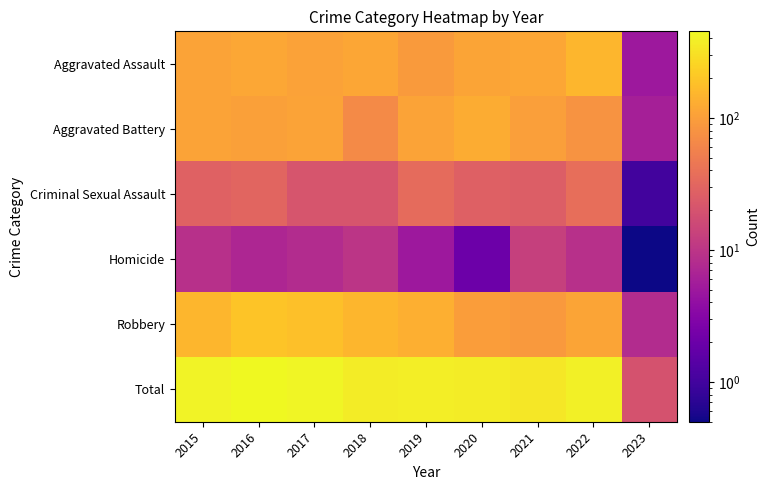

Count the number of data series in this chart.

6